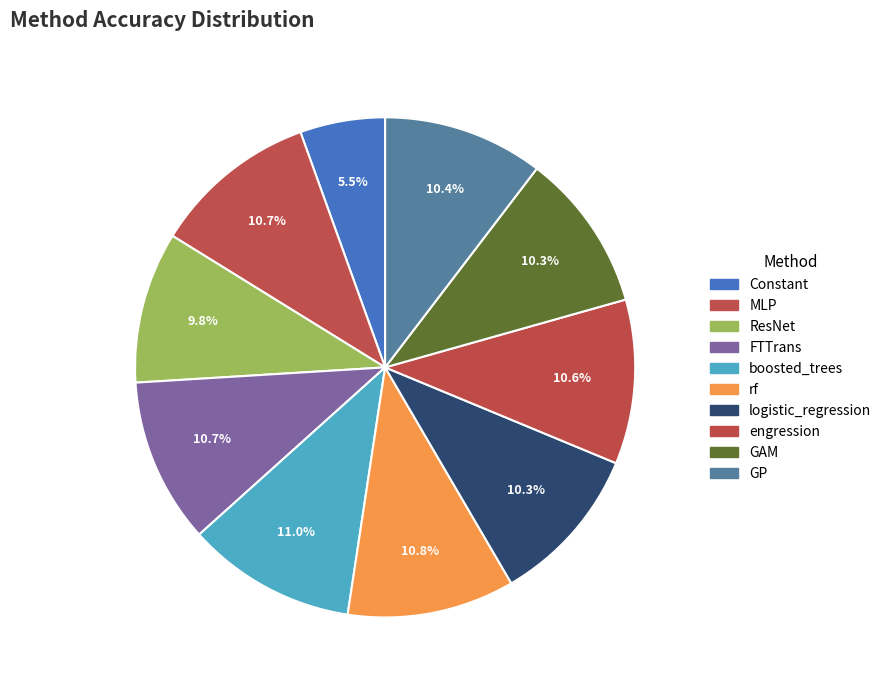

What is the smallest slice in the pie chart?

Constant